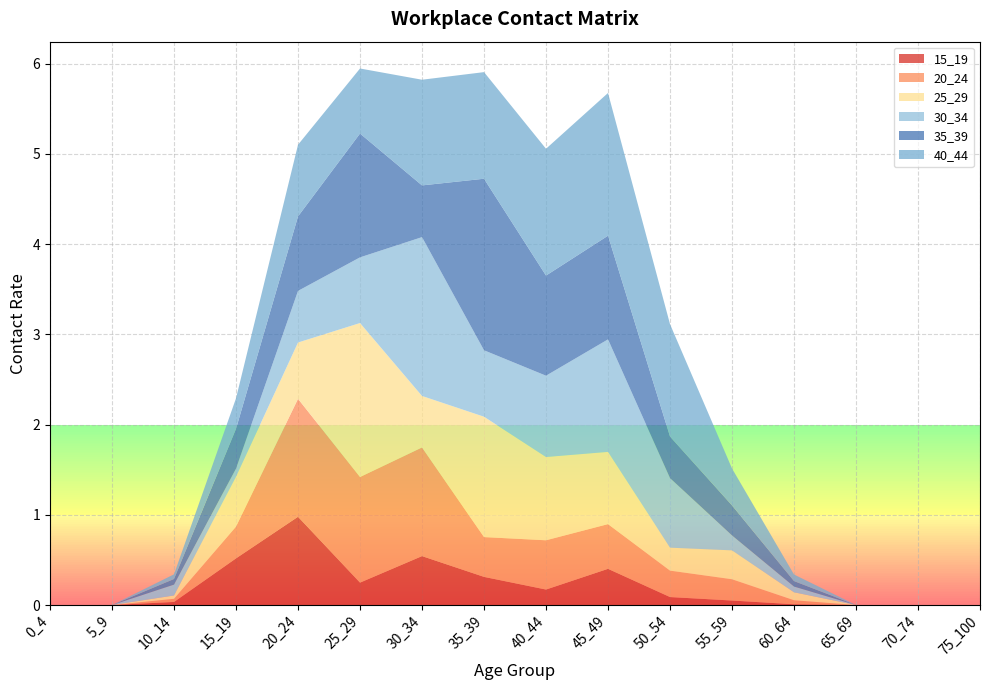

Reading left to right, list all the values displayed in this chart.

15_19: 0_4=0.0	5_9=0.0	10_14=0.0	15_19=0.5	20_24=1.0	25_29=0.2	30_34=0.5	35_39=0.3	40_44=0.2	45_49=0.4	50_54=0.1	55_59=0.0	60_64=0.0	65_69=0.0	70_74=0.0	75_100=0.0
20_24: 0_4=0.0	5_9=0.0	10_14=0.0	15_19=0.4	20_24=1.3	25_29=1.2	30_34=1.2	35_39=0.4	40_44=0.5	45_49=0.5	50_54=0.3	55_59=0.2	60_64=0.0	65_69=0.0	70_74=0.0	75_100=0.0
25_29: 0_4=0.0	5_9=0.0	10_14=0.0	15_19=0.6	20_24=0.6	25_29=1.7	30_34=0.6	35_39=1.3	40_44=0.9	45_49=0.8	50_54=0.3	55_59=0.3	60_64=0.1	65_69=0.0	70_74=0.0	75_100=0.0
30_34: 0_4=0.0	5_9=0.0	10_14=0.1	15_19=0.1	20_24=0.6	25_29=0.7	30_34=1.8	35_39=0.7	40_44=0.9	45_49=1.2	50_54=0.8	55_59=0.2	60_64=0.1	65_69=0.0	70_74=0.0	75_100=0.0
35_39: 0_4=0.0	5_9=0.0	10_14=0.1	15_19=0.4	20_24=0.8	25_29=1.4	30_34=0.6	35_39=1.9	40_44=1.1	45_49=1.1	50_54=0.5	55_59=0.3	60_64=0.1	65_69=0.0	70_74=0.0	75_100=0.0
40_44: 0_4=0.0	5_9=0.0	10_14=0.1	15_19=0.3	20_24=0.8	25_29=0.7	30_34=1.2	35_39=1.2	40_44=1.4	45_49=1.6	50_54=1.2	55_59=0.4	60_64=0.1	65_69=0.0	70_74=0.0	75_100=0.0